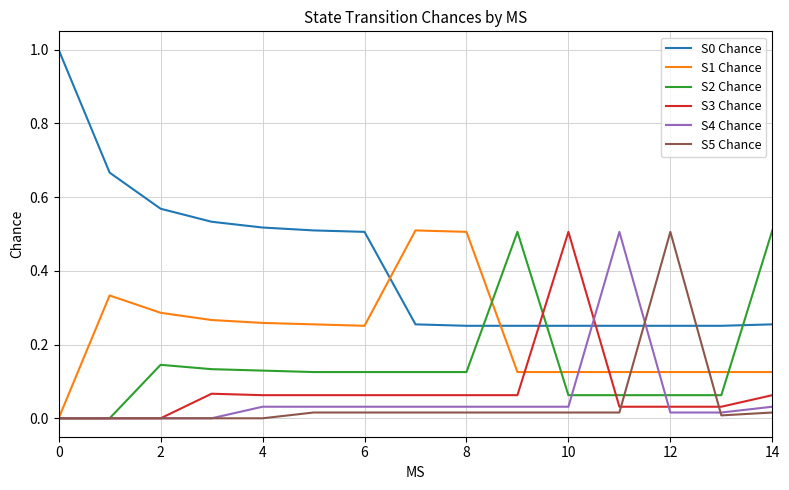

True or false: S1 Chance and S0 Chance cross at least once.

True